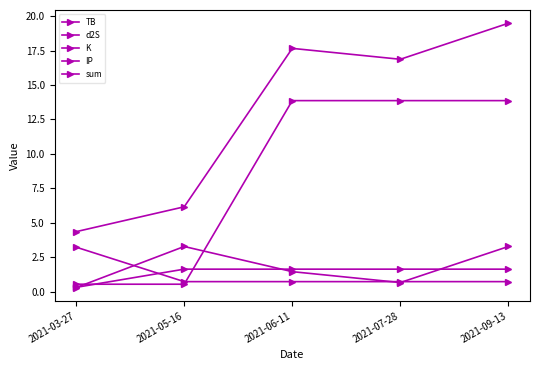

How many interior local peaks does the TB series have?

1